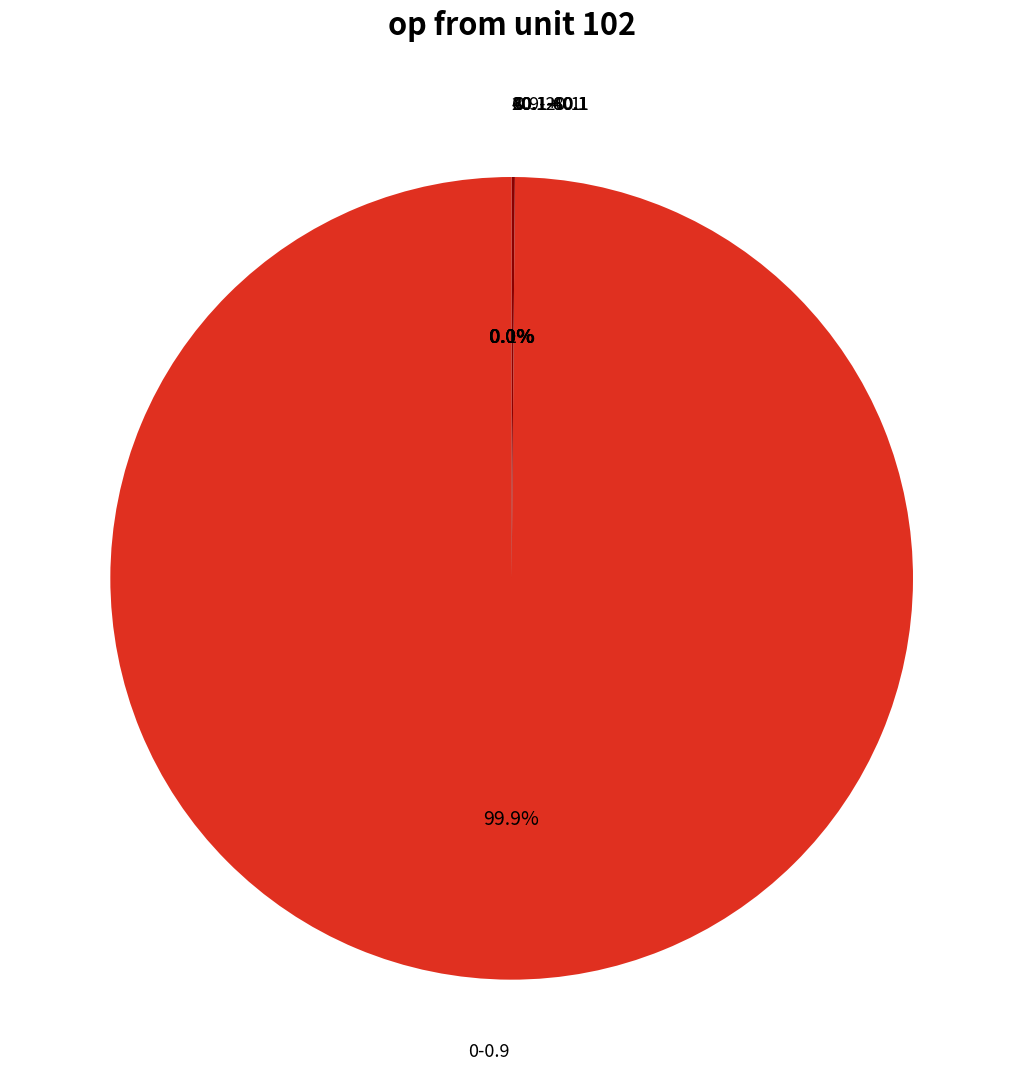

What is the largest slice in the pie chart?

0-0.9